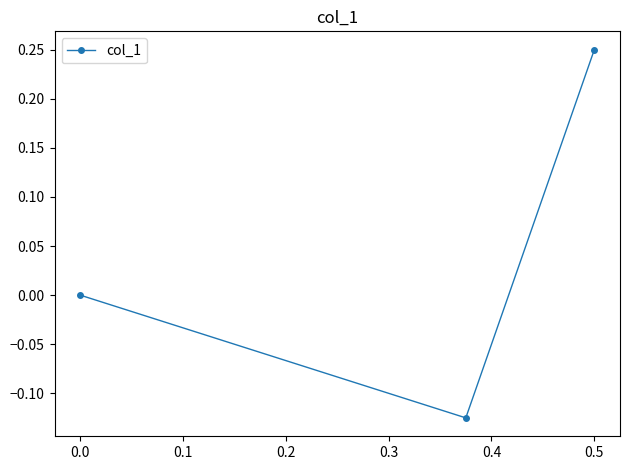

How many positive values are there?

1